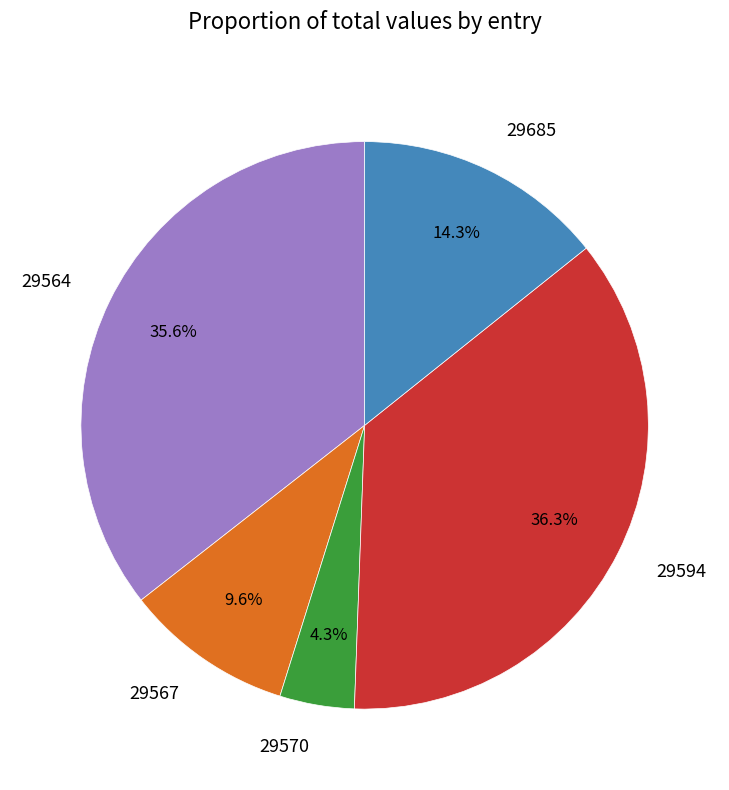

To the nearest percent, what is the difference between the 29564 and 29594 slice percentages?

1%